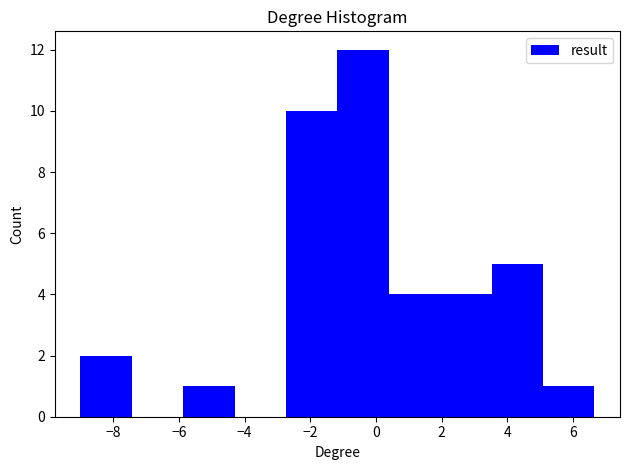

Reading left to right, transcribe this chart: for each bar, give the range it covers on the x-axis and its height. Neither the bar edges nor the heights are printed on the chart, so give them approximately, as read against the axes.

-9.0 to -7.4: 2
-7.4 to -5.8: 0
-5.8 to -4.4: 1
-4.4 to -2.8: 0
-2.8 to -1.2: 10
-1.2 to 0.4: 12
0.4 to 2.0: 4
2.0 to 3.6: 4
3.6 to 5.0: 5
5.0 to 6.6: 1